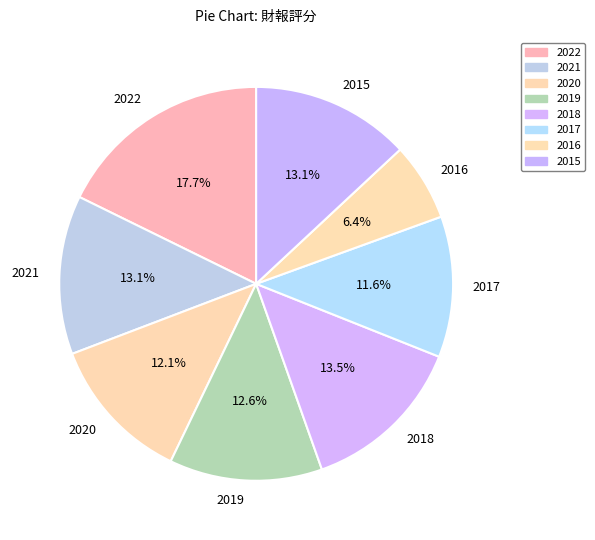

To the nearest percent, what portion does 2021 represent?

13%